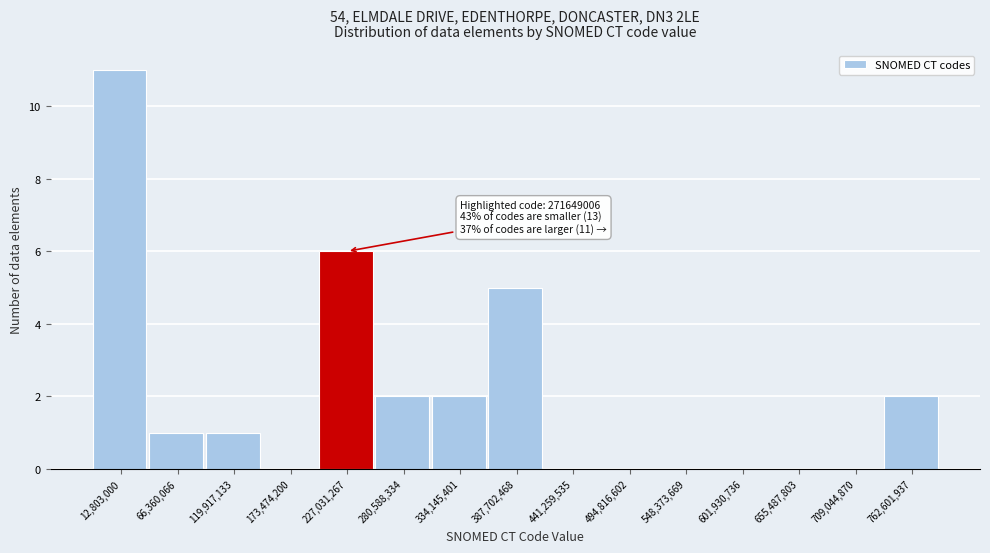

Reading left to right, what are all the values shown in this chart?

12,803,000=11	66,360,066=1	119,917,133=1	173,474,200=0	227,031,267=6	280,588,334=2	334,145,401=2	387,702,468=5	441,259,535=0	494,816,602=0	548,373,669=0	601,930,736=0	655,487,803=0	709,044,870=0	762,601,937=2